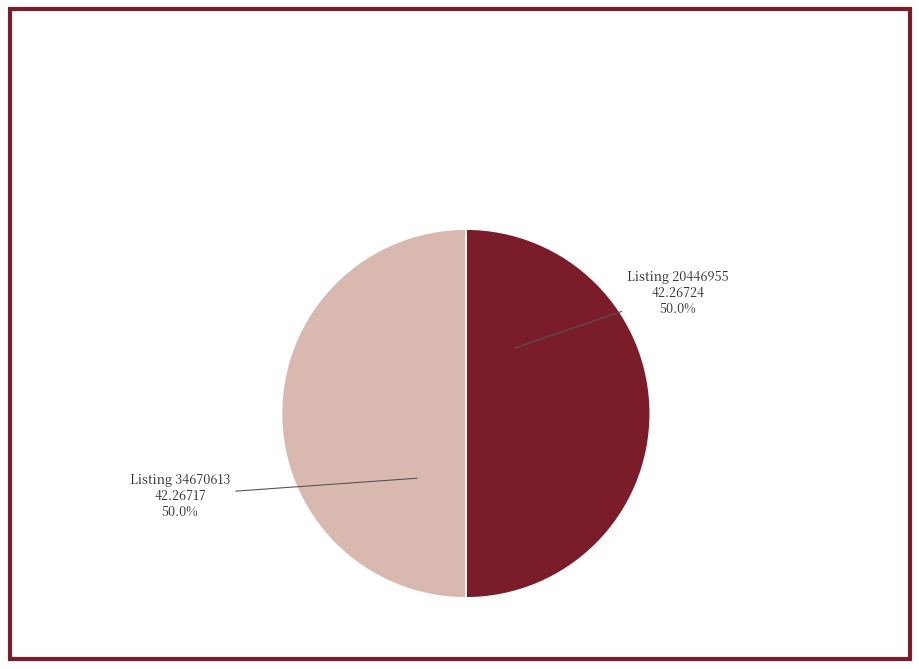

How many segments does this pie chart have?

2